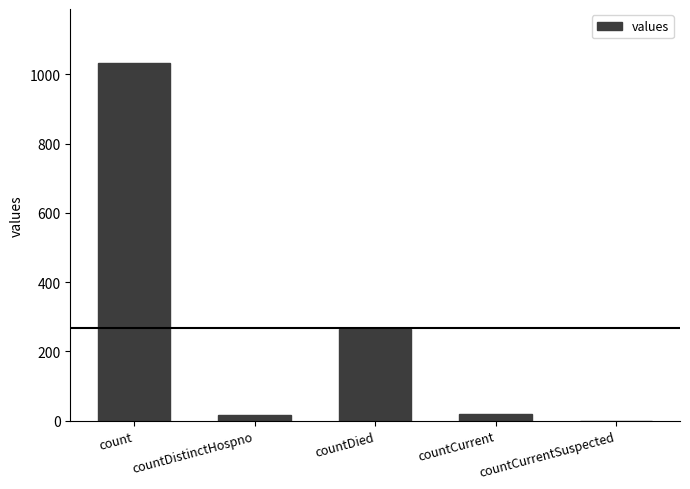

Which category has the highest value across all series?

count